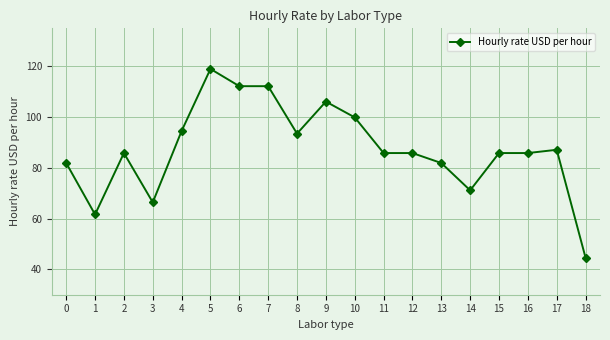

What is the sum of the values at 15 and 13?

167.8